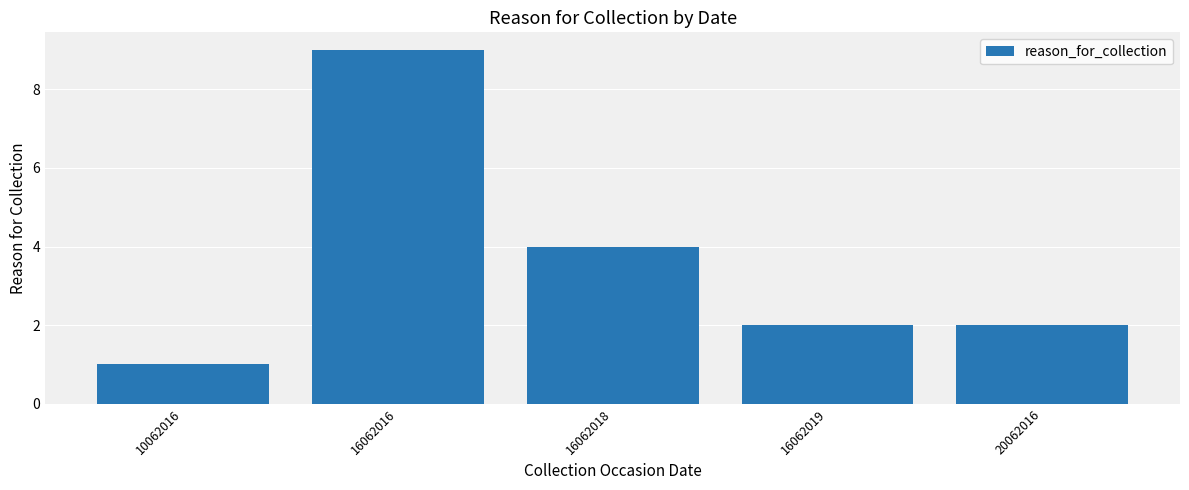

Which label corresponds to the smallest value in the chart?

10062016